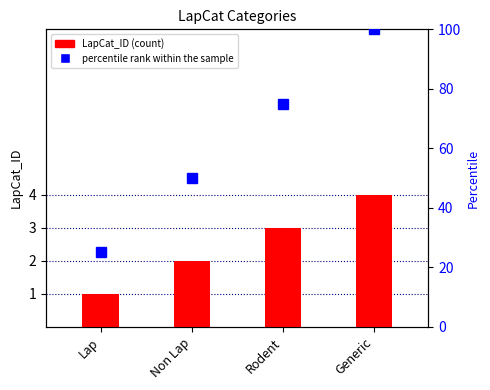

At which label is the value closest to 2?

Non Lap